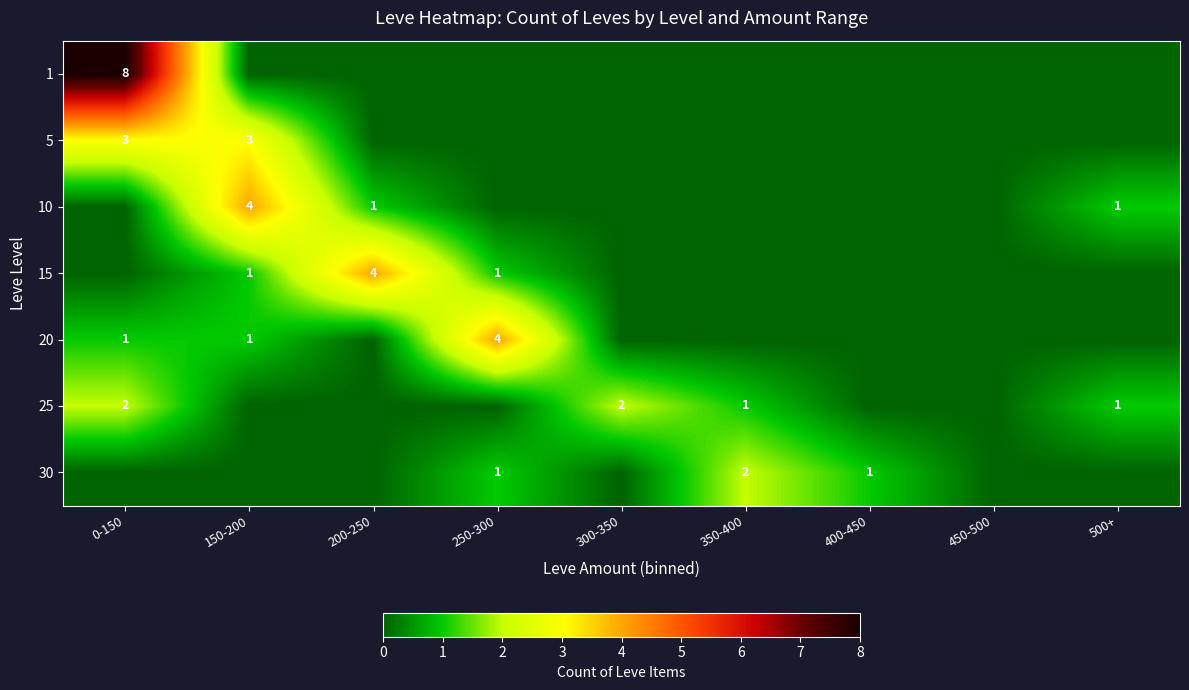

Is the value of 25 at 0-150 greater than the value of 10 at 150-200?

No